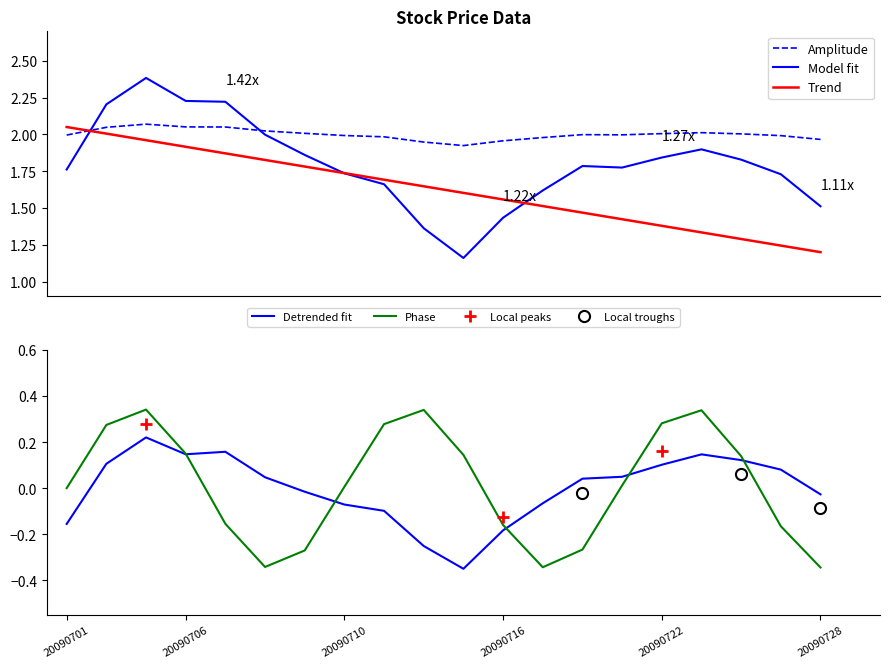

True or false: Amplitude and Phase cross at least once.

False